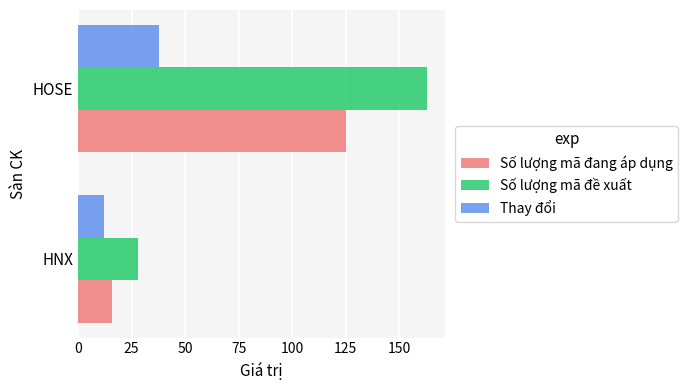

The Số lượng mã đang áp dụng series shows 28 at HNX. True or false?

False